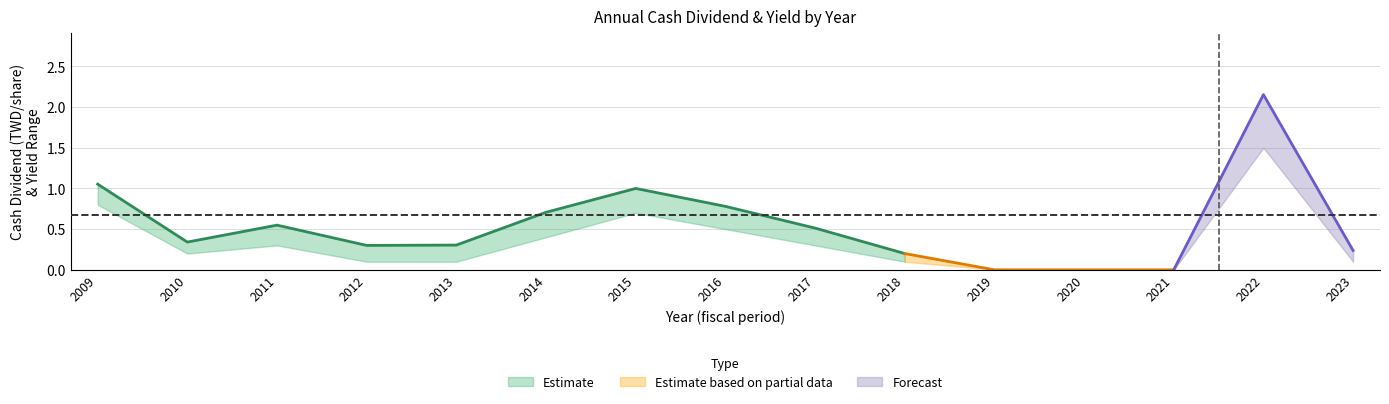

Which has a higher value, 2022 or 2018?

2022